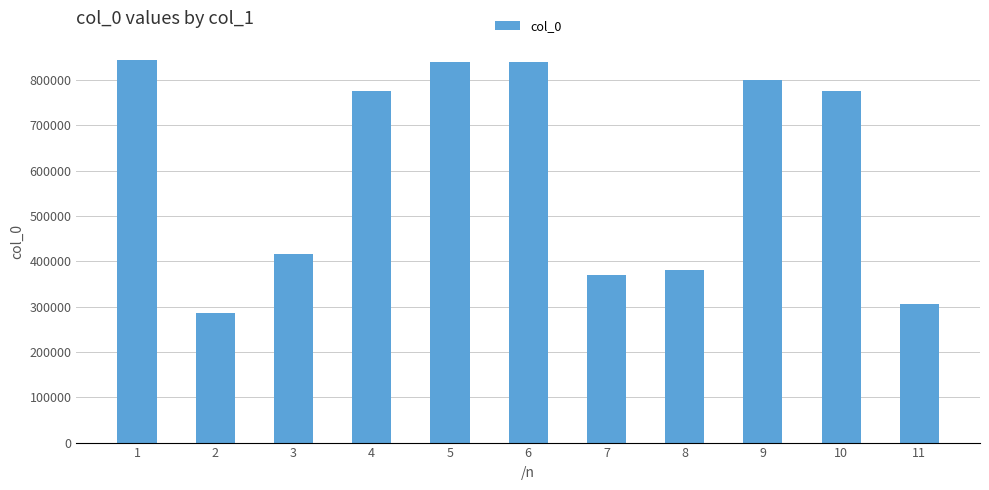

Approximately how many times larger is the value at 11 compared to 6?

0.4